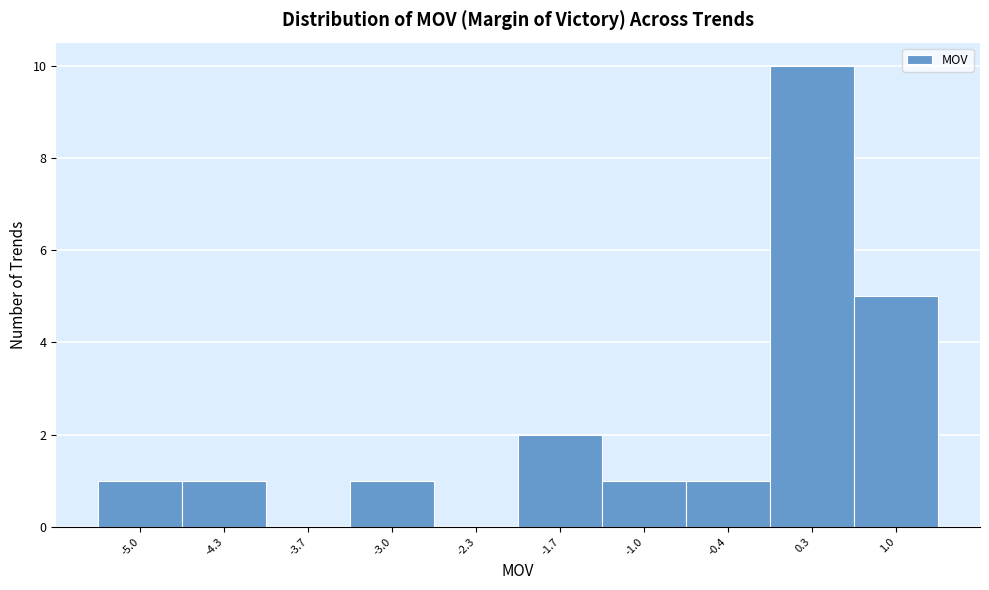

Over which range of the x-axis is the bar tallest?

-0.02 to 0.64